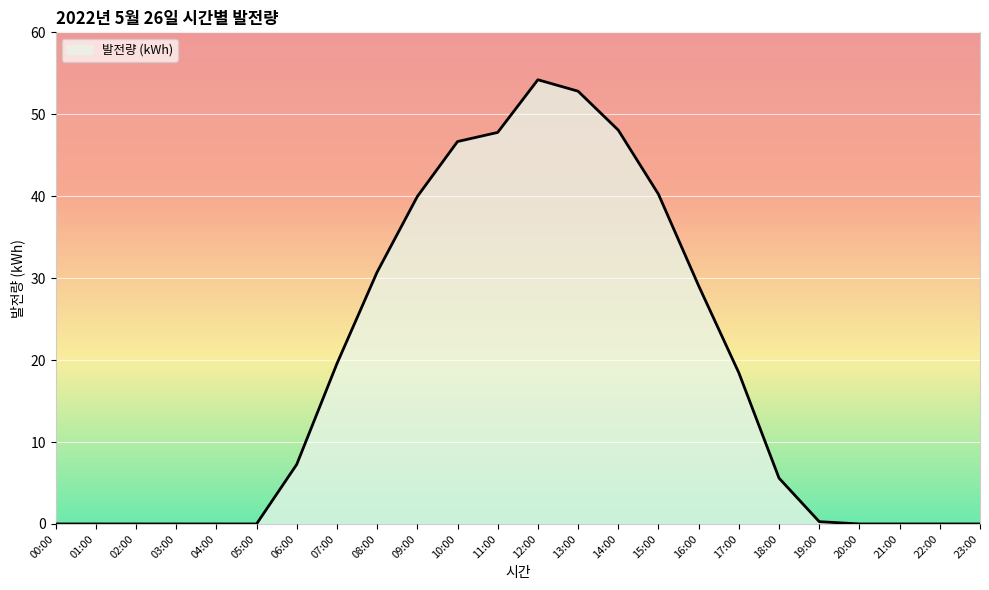

What position from the right is 12:00?

12